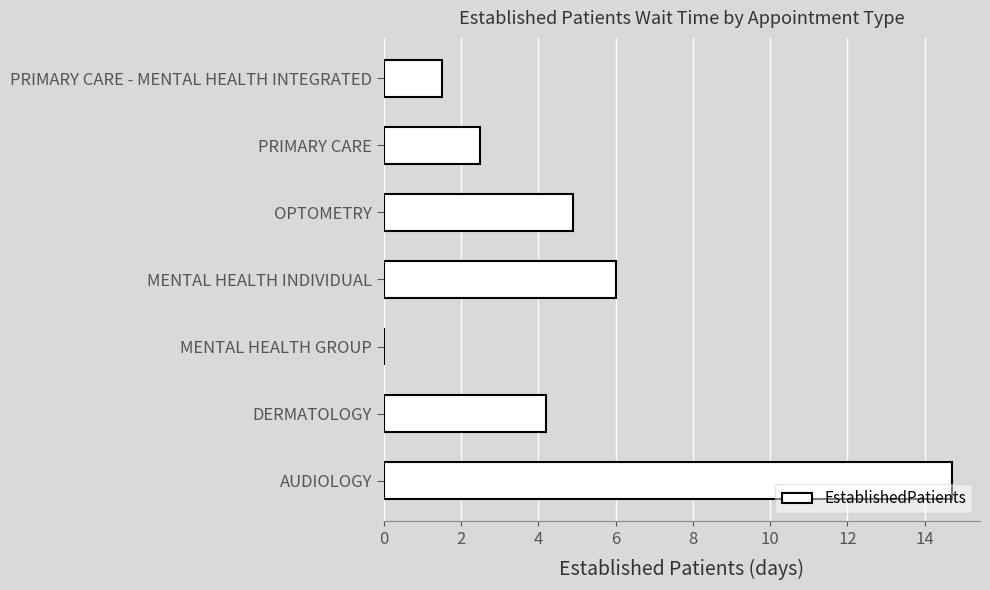

How many positive values are there?

6